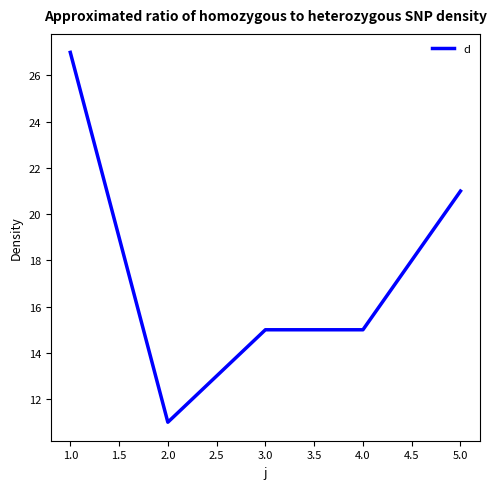

What position from the left is 1.0?

1